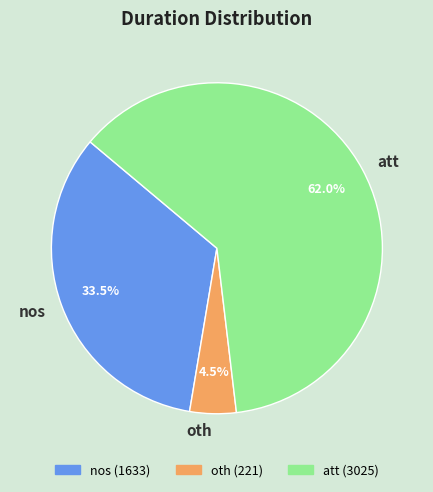

To the nearest percent, what portion does att represent?

62%